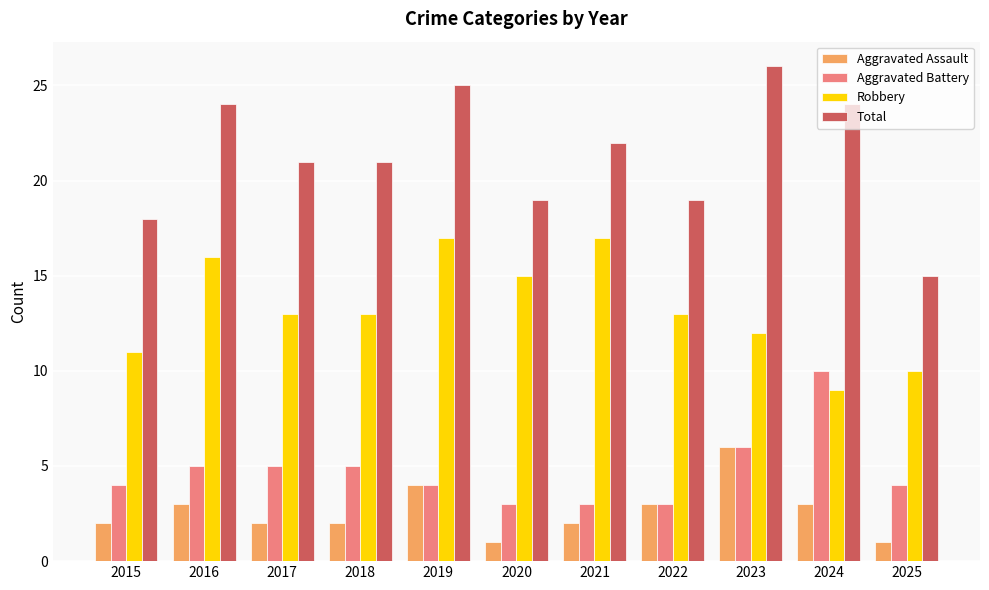

What is the minimum value for Aggravated Battery?

3